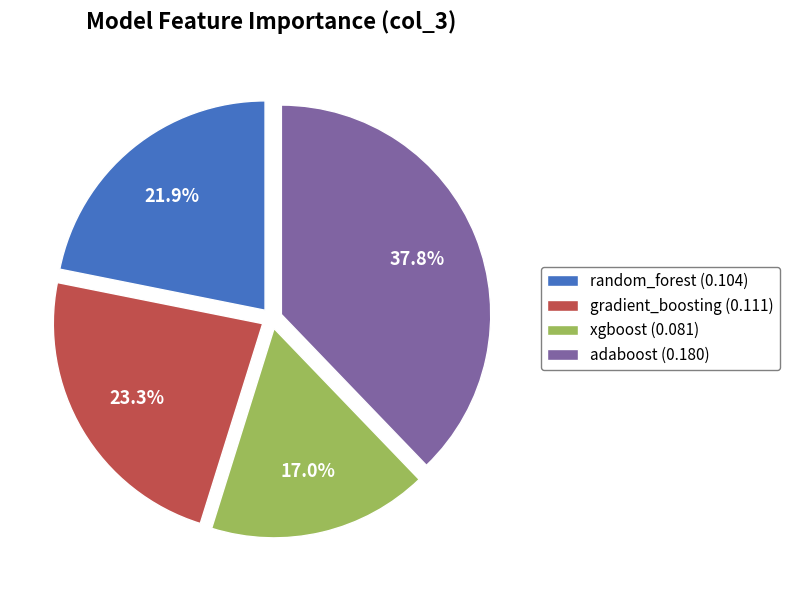

Rank the categories by value from highest to lowest.

adaboost, gradient_boosting, random_forest, xgboost